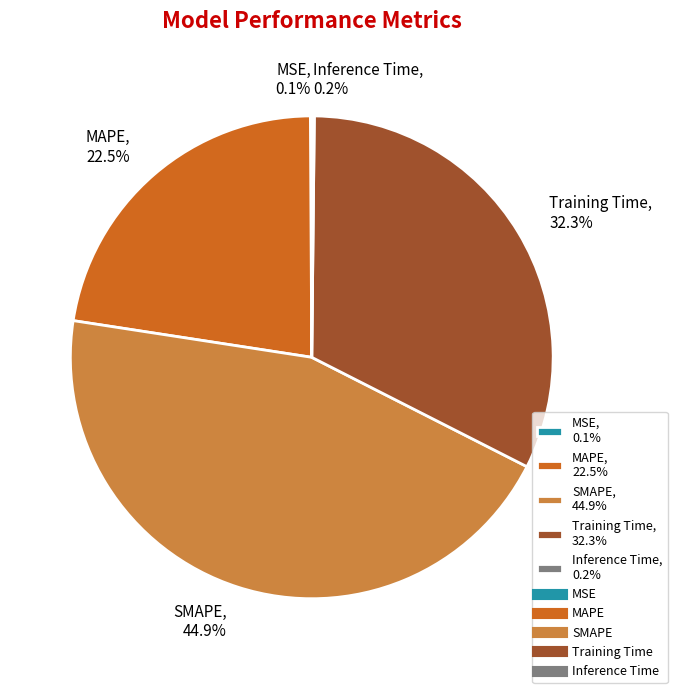

Which has a higher value, MAPE, 22.5% or Training Time, 32.3%?

Training Time, 32.3%